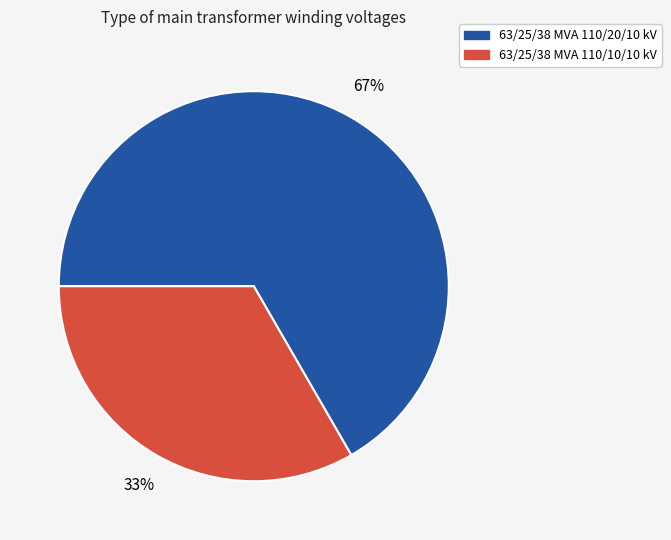

To the nearest percent, what is the average slice percentage?

50%